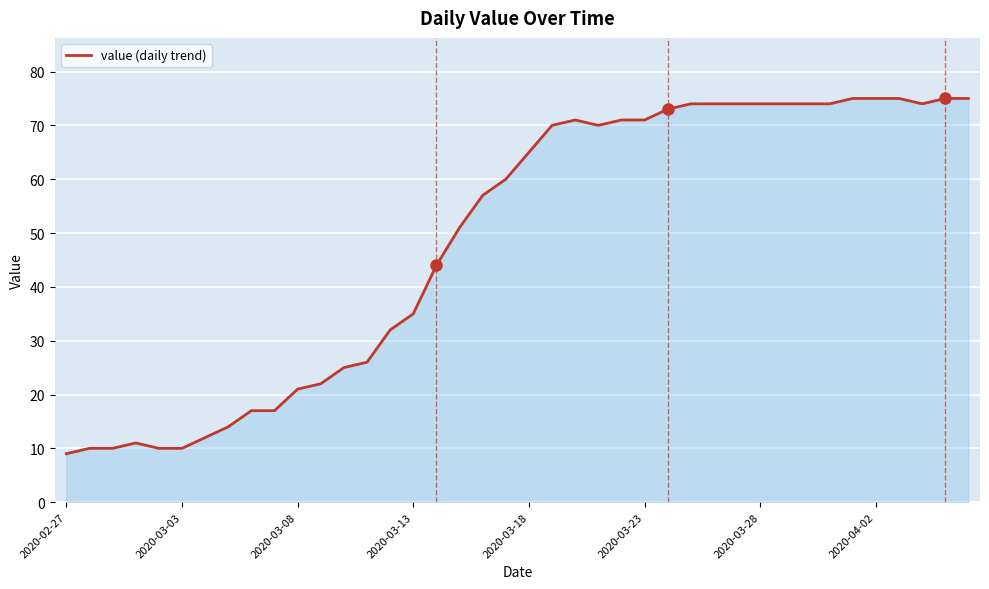

Reading right to left, transcribe all the data shown in this chart.

75	75	74	75	75	75	74	74	74	74	74	74	74	73	71	71	70	71	70	65	60	57	51	44	35	32	26	25	22	21	17	17	14	12	10	10	11	10	10	9